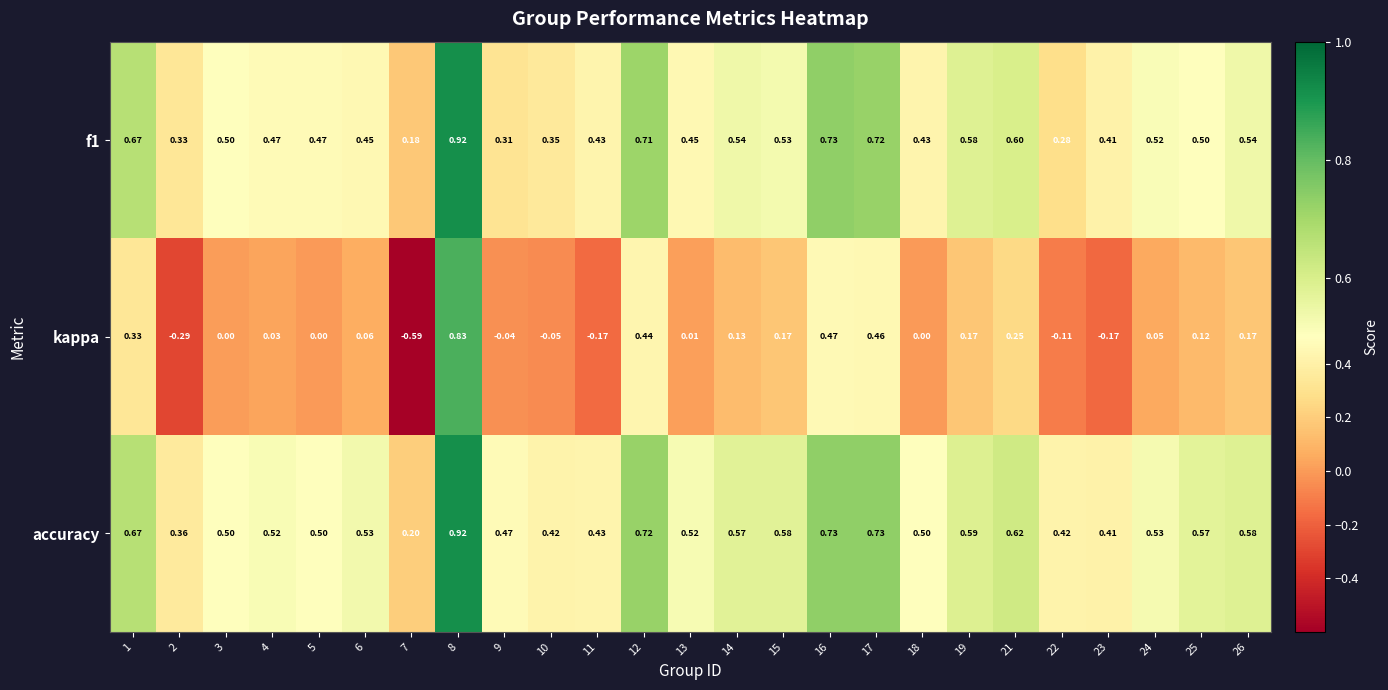

Which series has the largest total across all categories?

accuracy